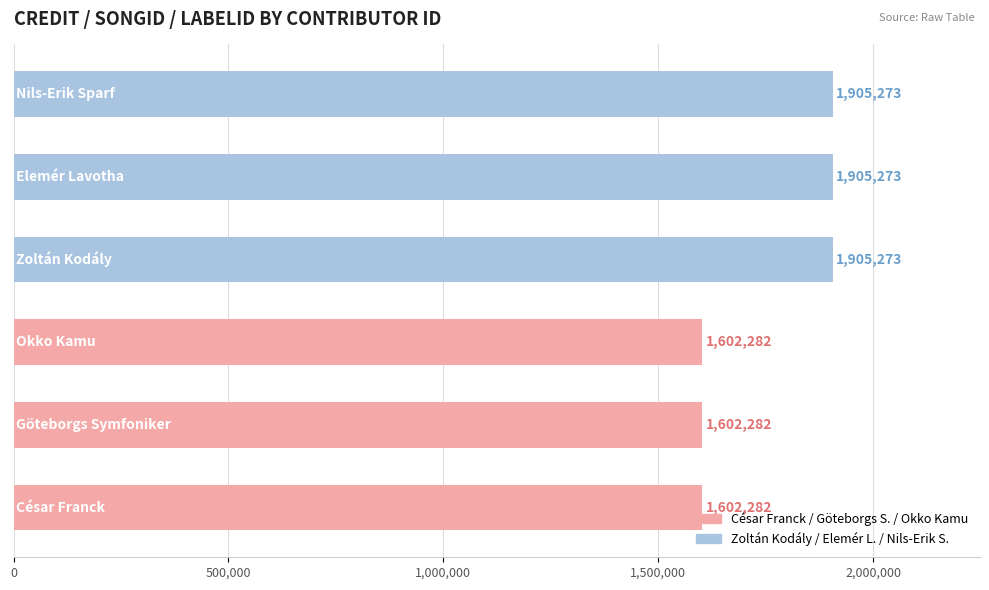

How many bars are there in total?

6